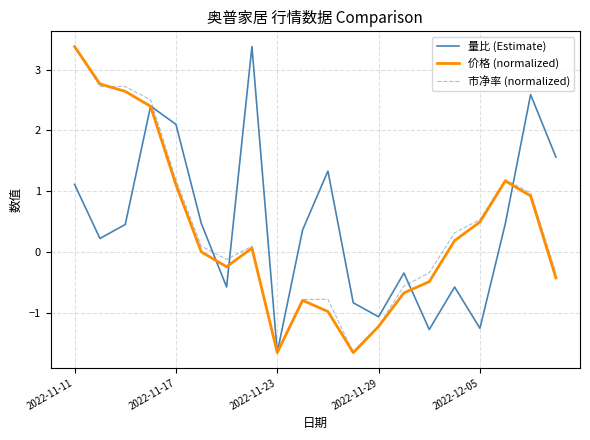

How many interior local peaks does the 量比 (Estimate) series have?

6